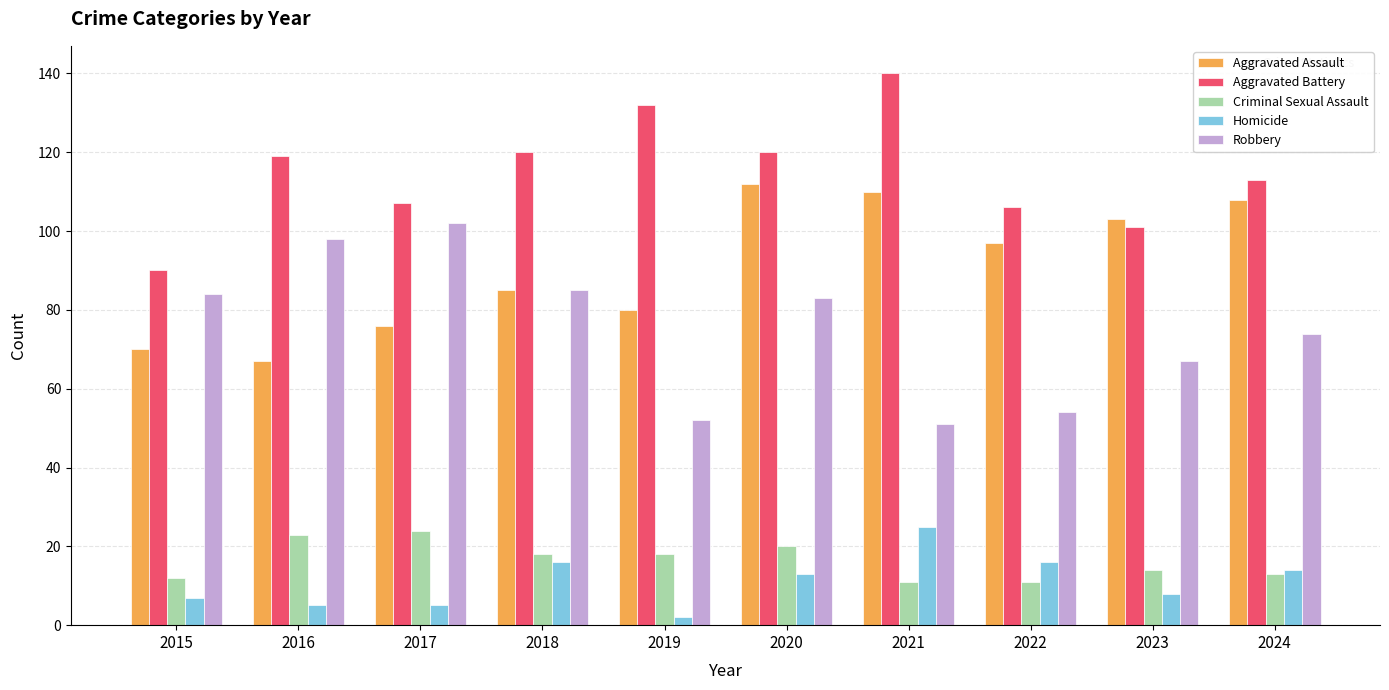

Does the chart contain stacked bars?

No